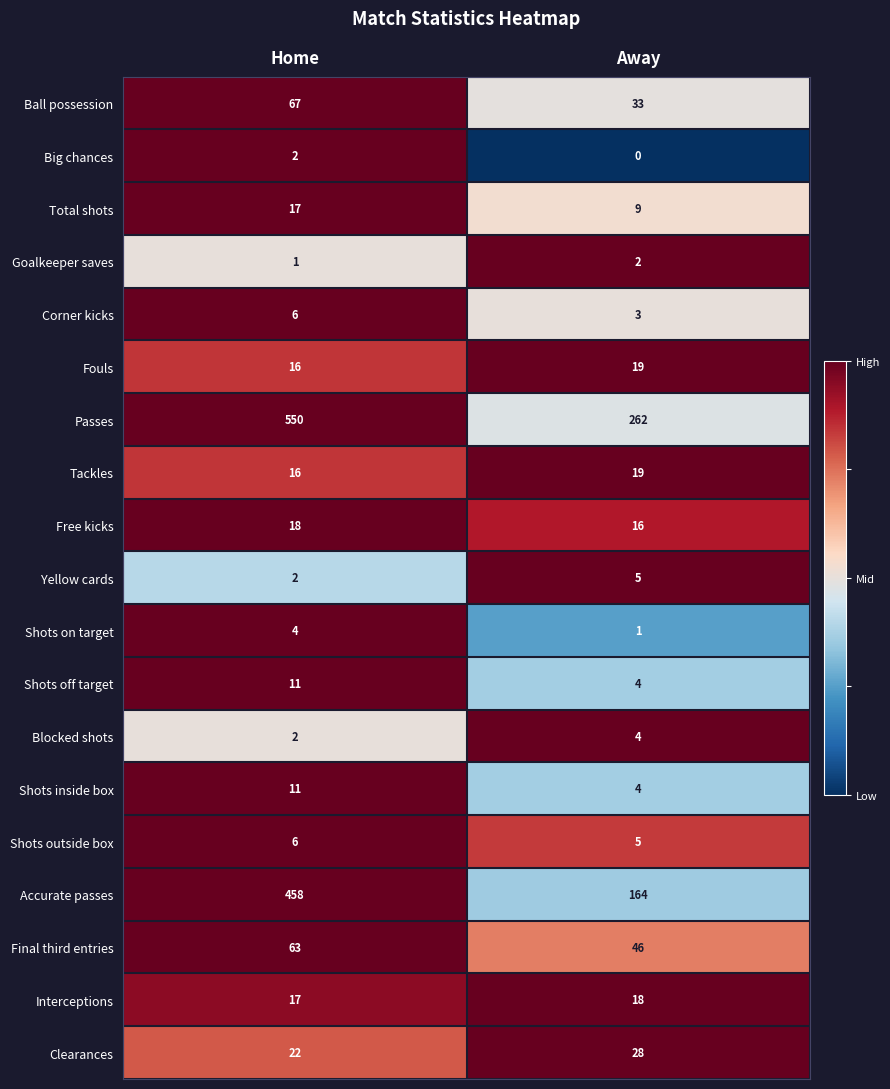

Which series has the largest range (max minus min)?

Accurate passes